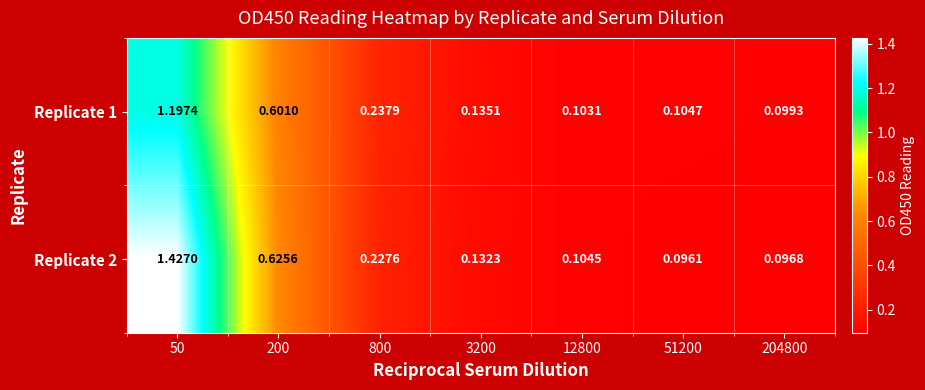

Which series has the largest total across all categories?

Replicate 2